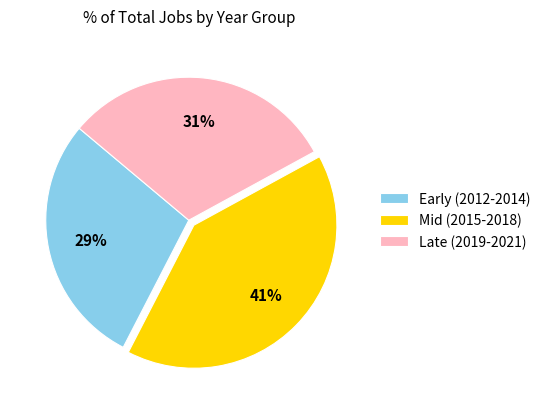

Is there any slice that represents more than half of the pie?

No